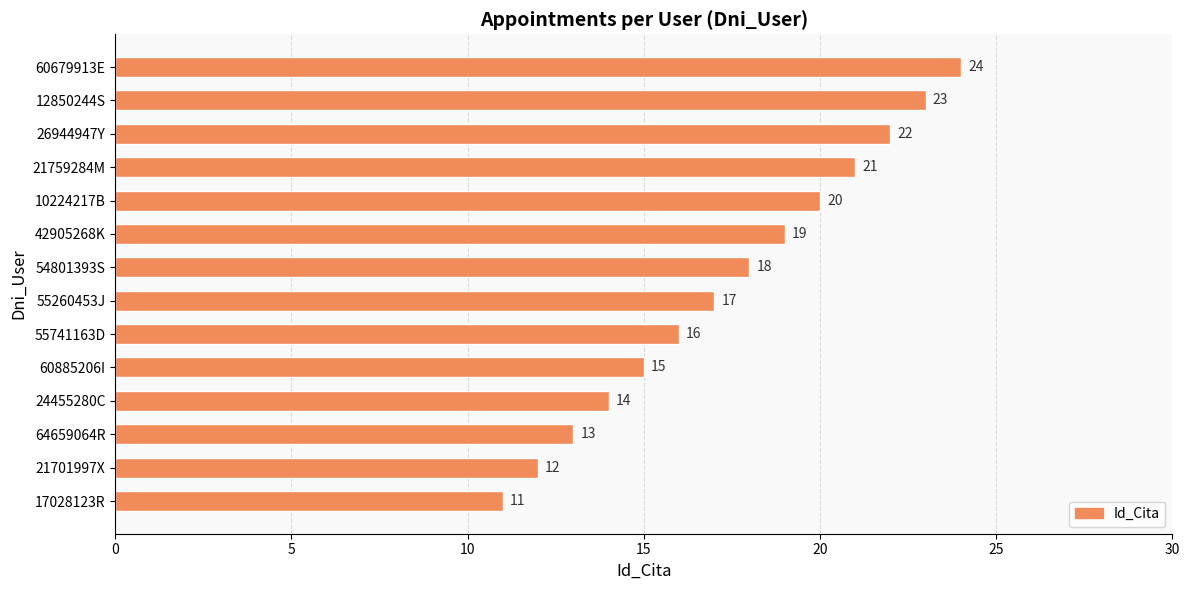

What is the change in value from 17028123R to 60679913E?

+13